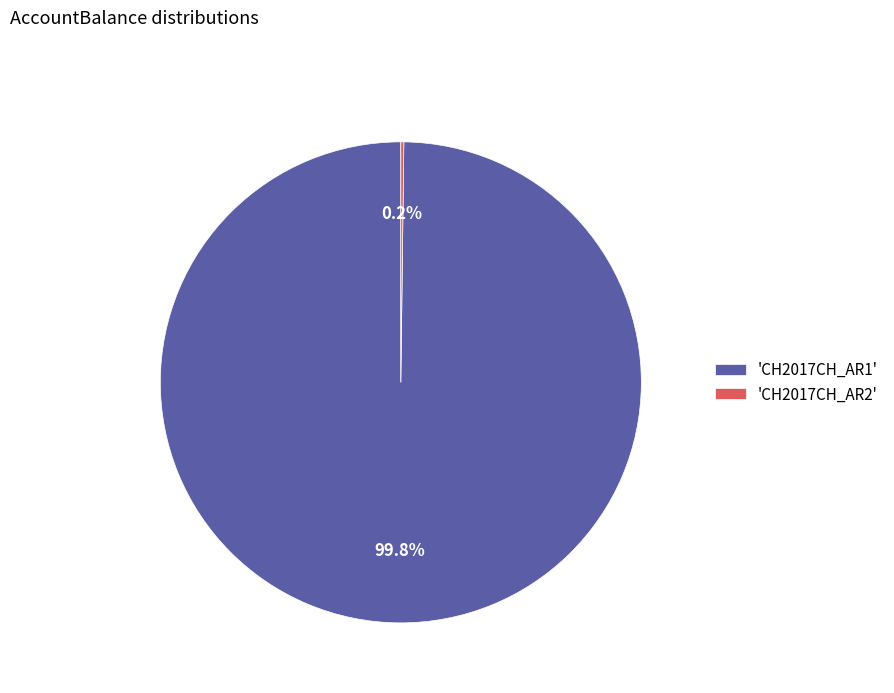

Does 'CH2017CH_AR1' represent more than half of the total?

Yes